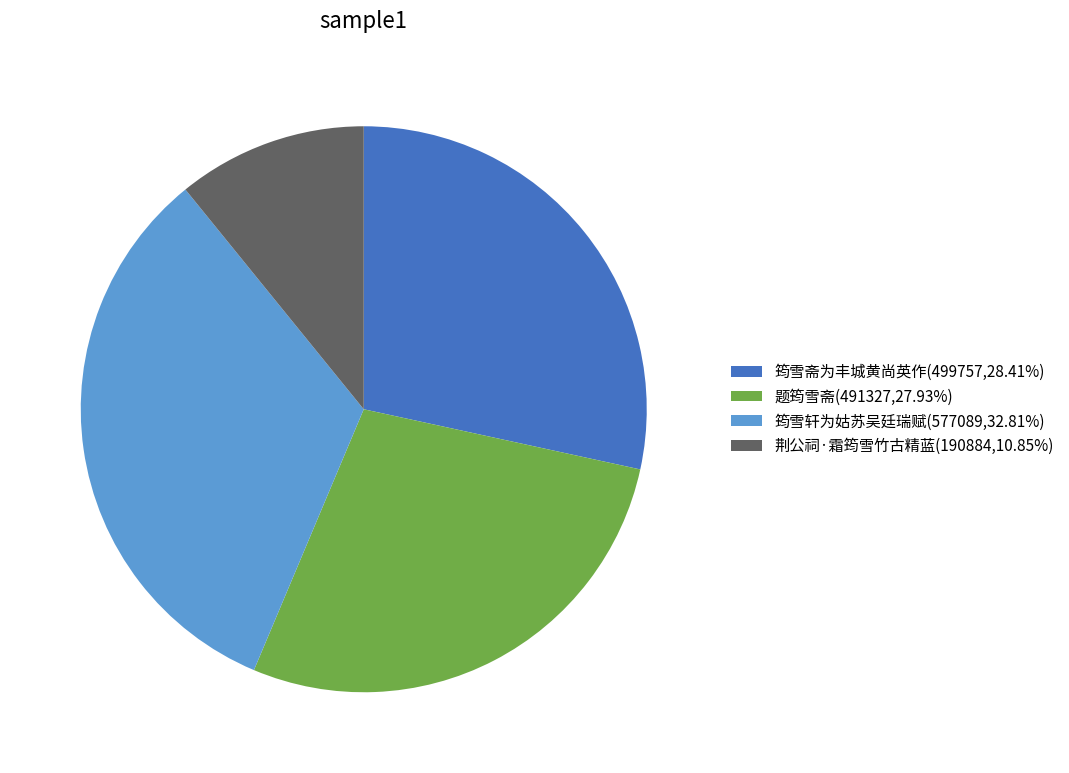

Which category has the smallest portion of the pie?

荆公祠·霜筠雪竹古精蓝